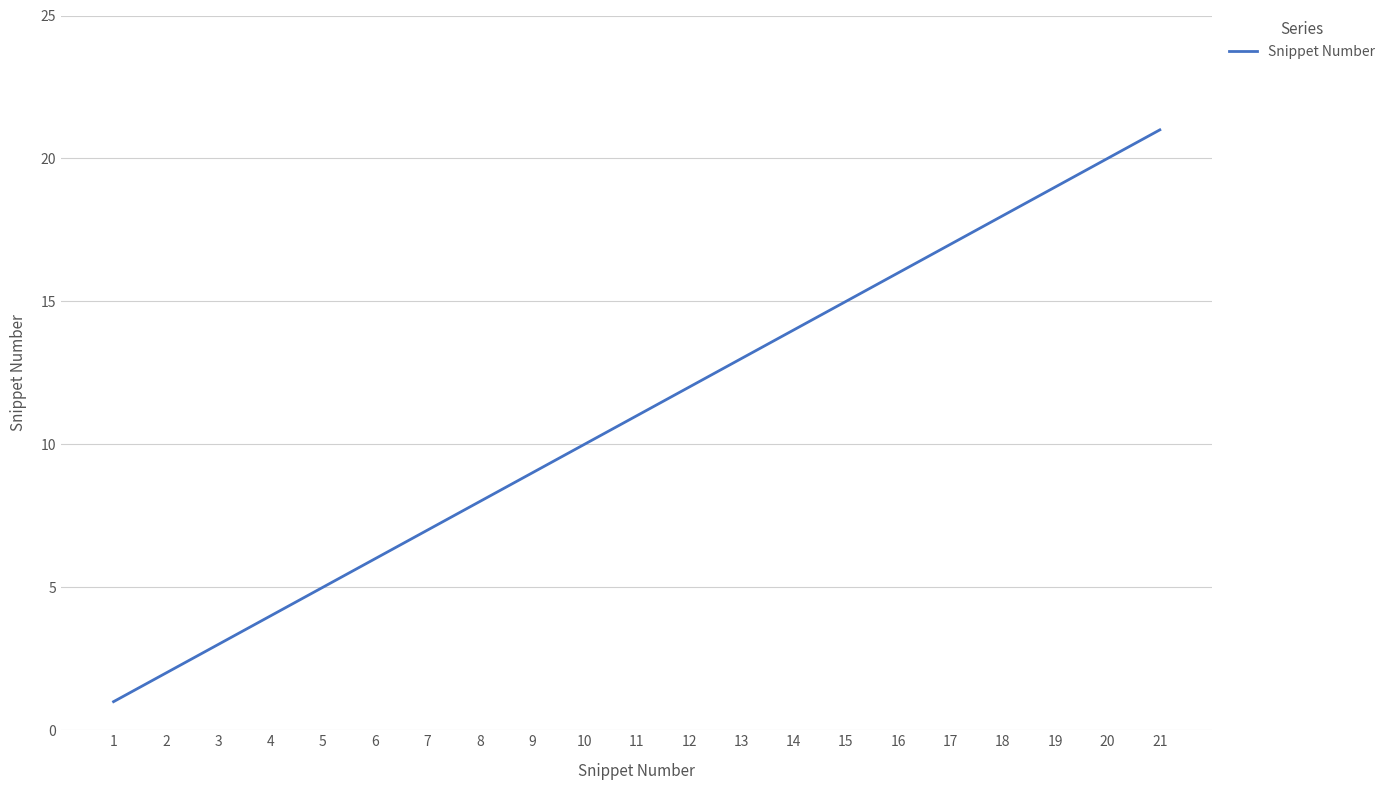

Rank the categories by value from highest to lowest.

21, 20, 19, 18, 17, 16, 15, 14, 13, 12, 11, 10, 9, 8, 7, 6, 5, 4, 3, 2, 1